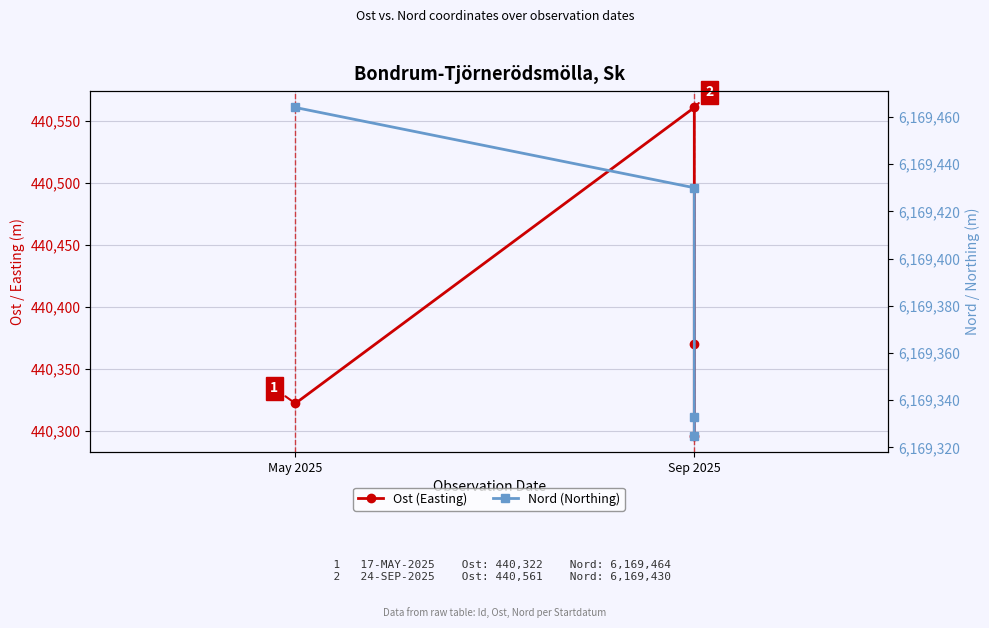

Which series has the widest spread of values?

Ost (Easting)